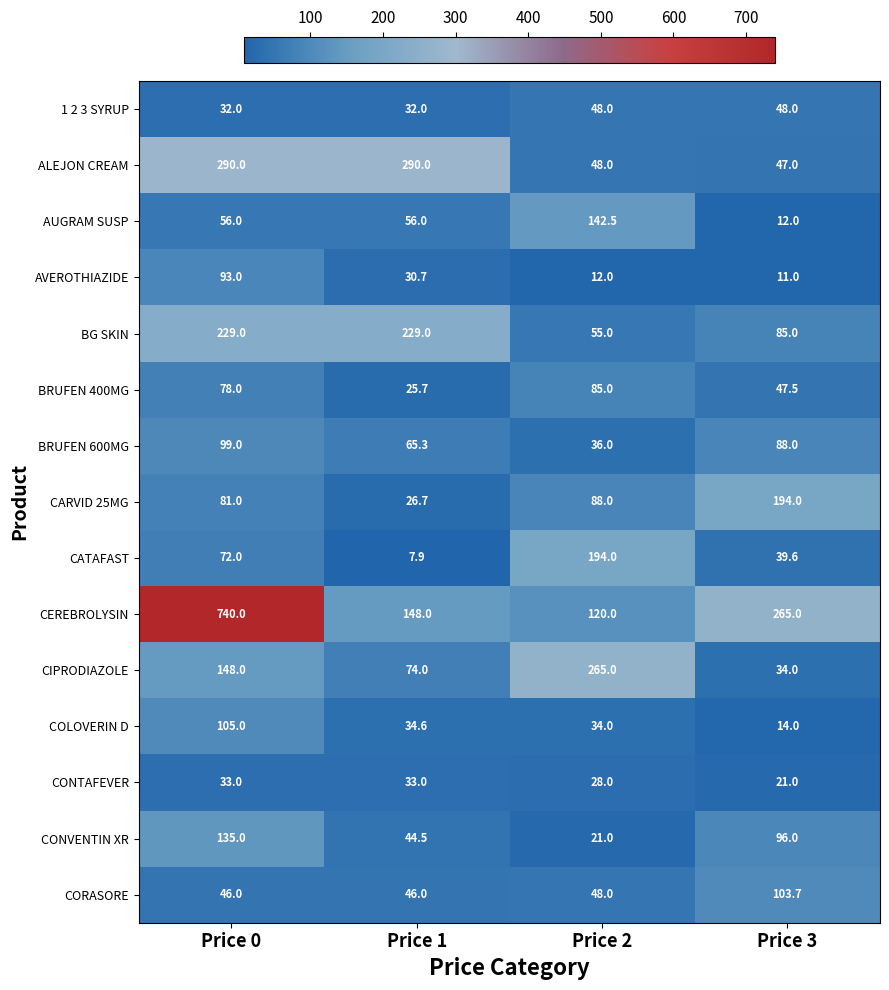

Rank the series at Price 1 from highest to lowest value.

ALEJON CREAM, BG SKIN, CEREBROLYSIN, CIPRODIAZOLE, BRUFEN 600MG, AUGRAM SUSP, CORASORE, CONVENTIN XR, COLOVERIN D, CONTAFEVER, 1 2 3 SYRUP, AVEROTHIAZIDE, CARVID 25MG, BRUFEN 400MG, CATAFAST